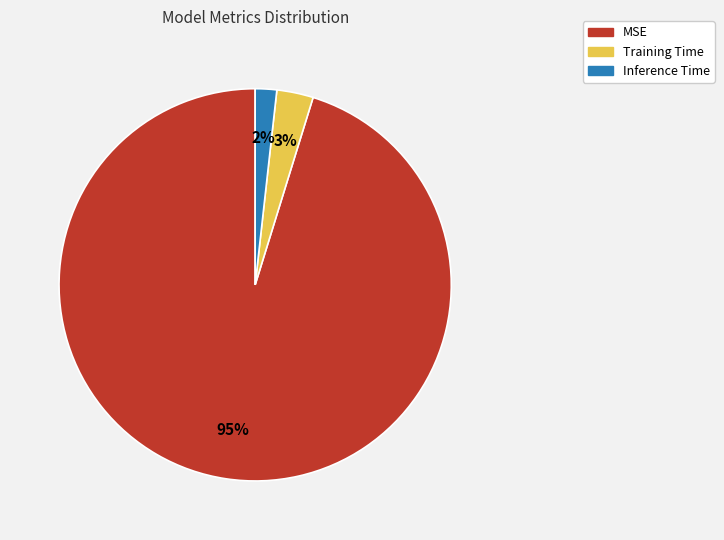

Between Inference Time and MSE, which is larger?

MSE